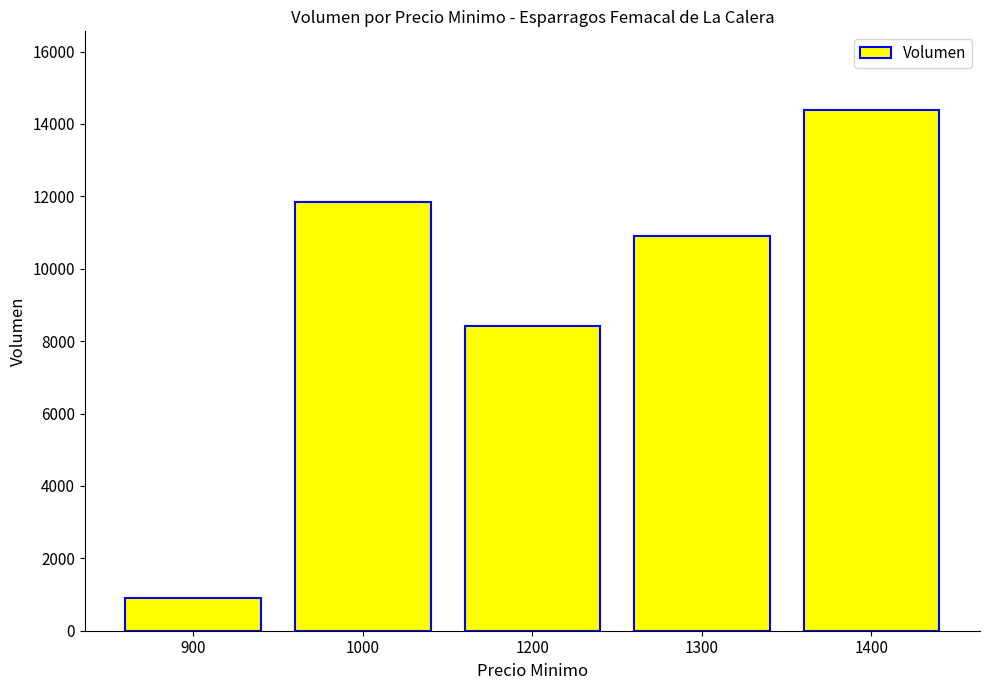

Count the number of data series in this chart.

1